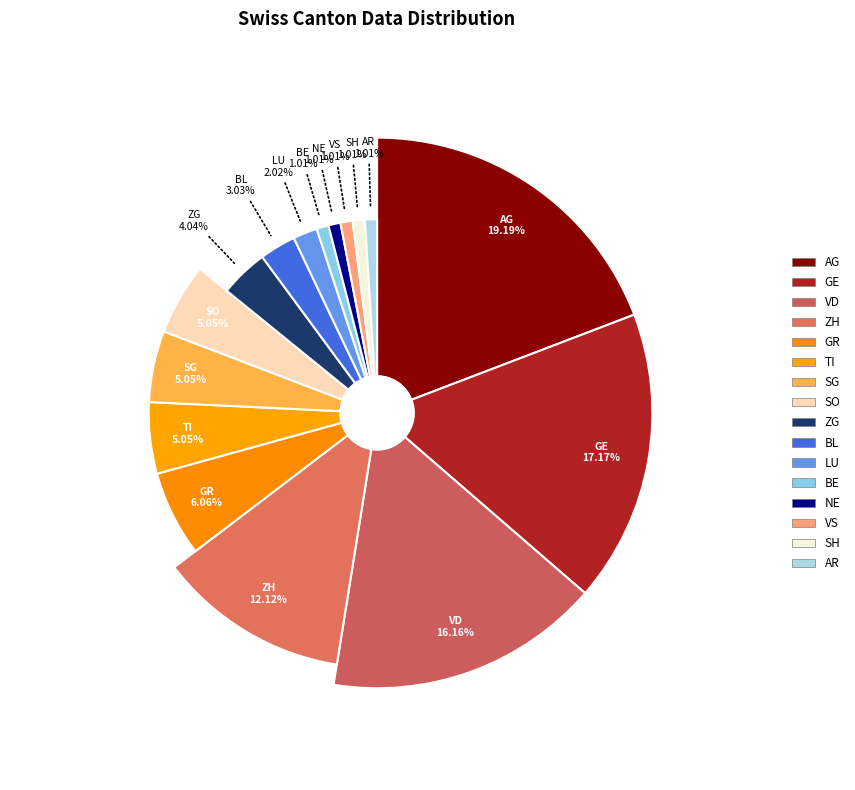

What is the change in value from AG to GR?

-13